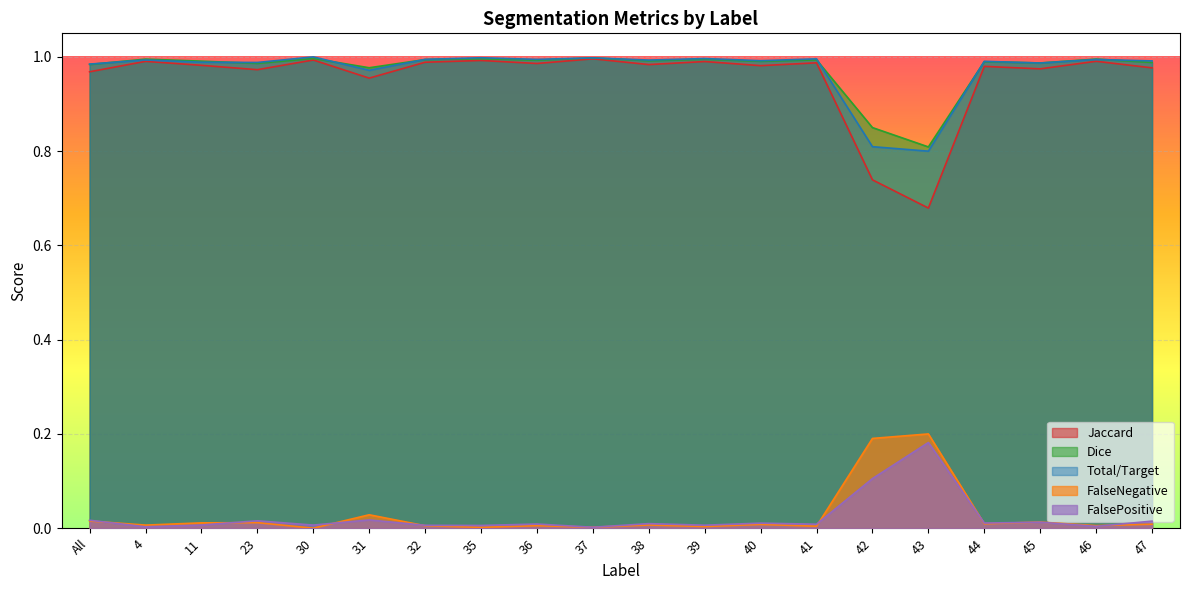

What is the total value across all series at 43?

2.7